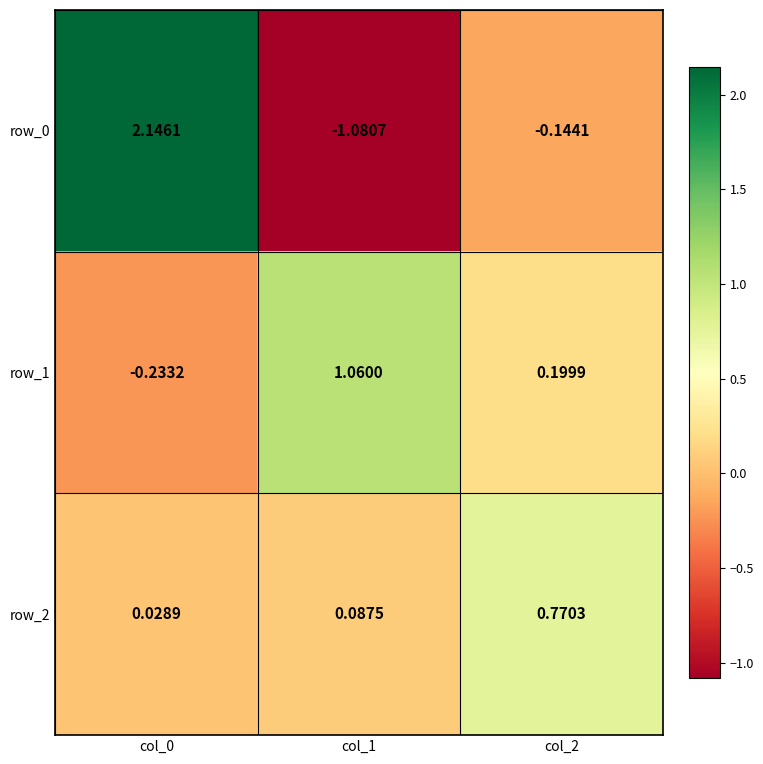

What is the sum of all row_1 values?

1.0